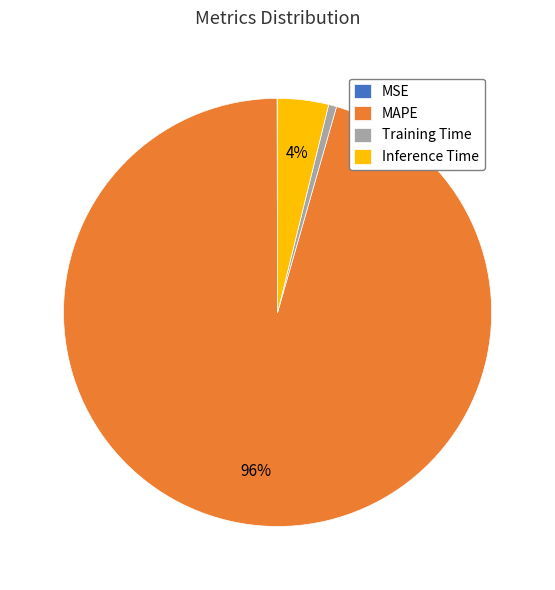

To the nearest percent, what percentage of the pie is Inference Time?

4%